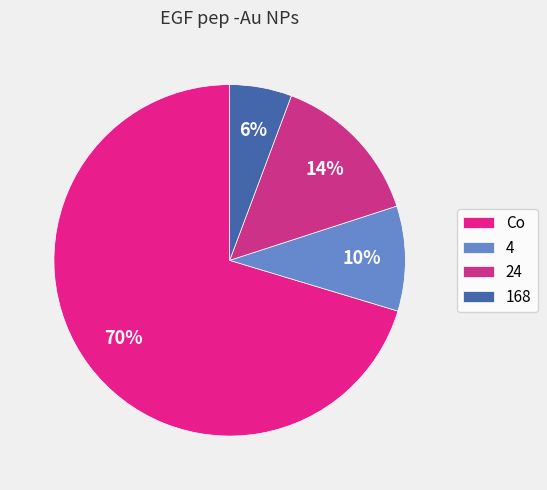

Between Co and 4, which is larger?

Co